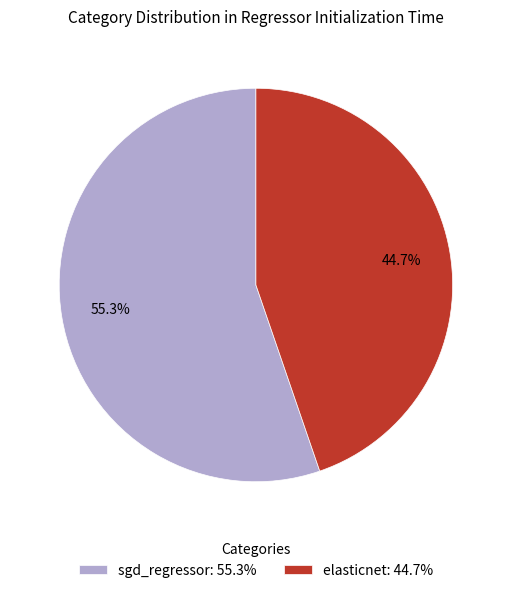

To the nearest percent, what is the difference between the elasticnet and sgd_regressor slice percentages?

11%